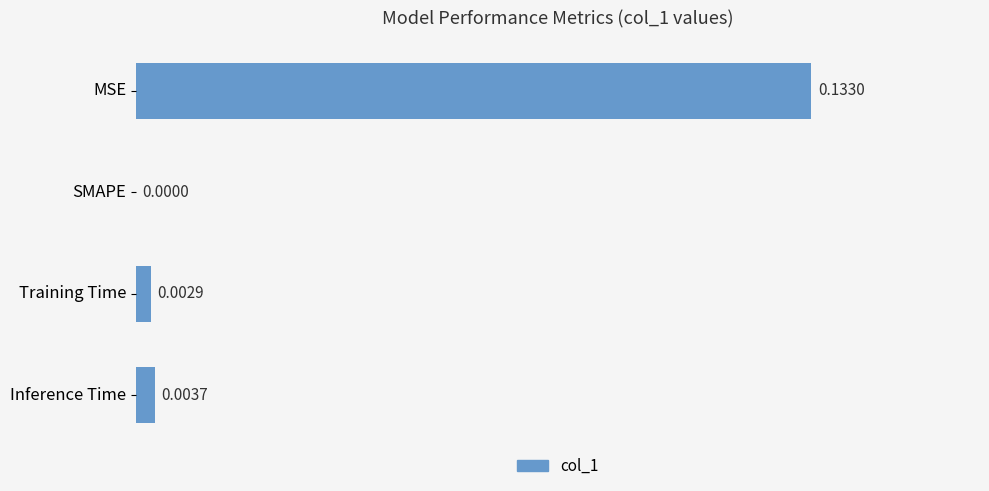

Between SMAPE and Training Time, which is larger?

Training Time